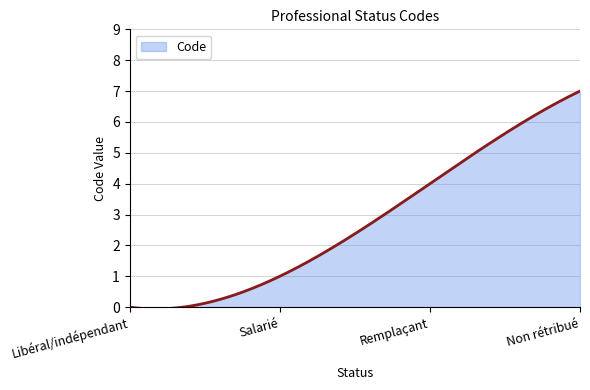

How many lines are shown in the chart?

1